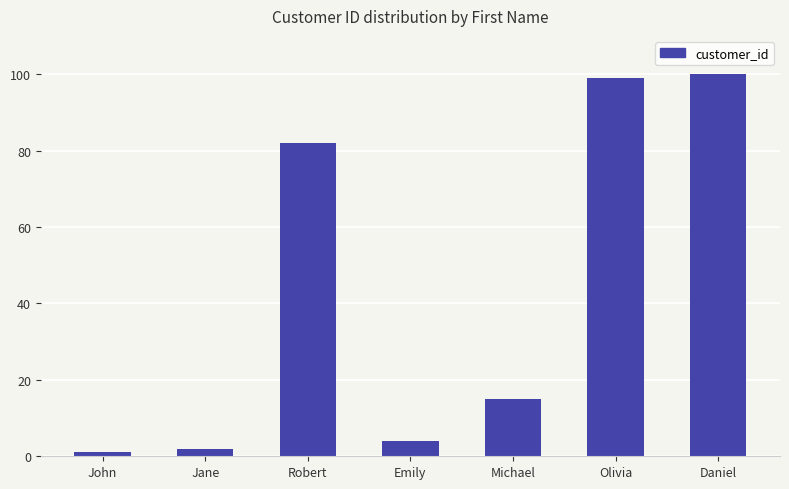

What is the label of the 4th bar from the right?

Emily